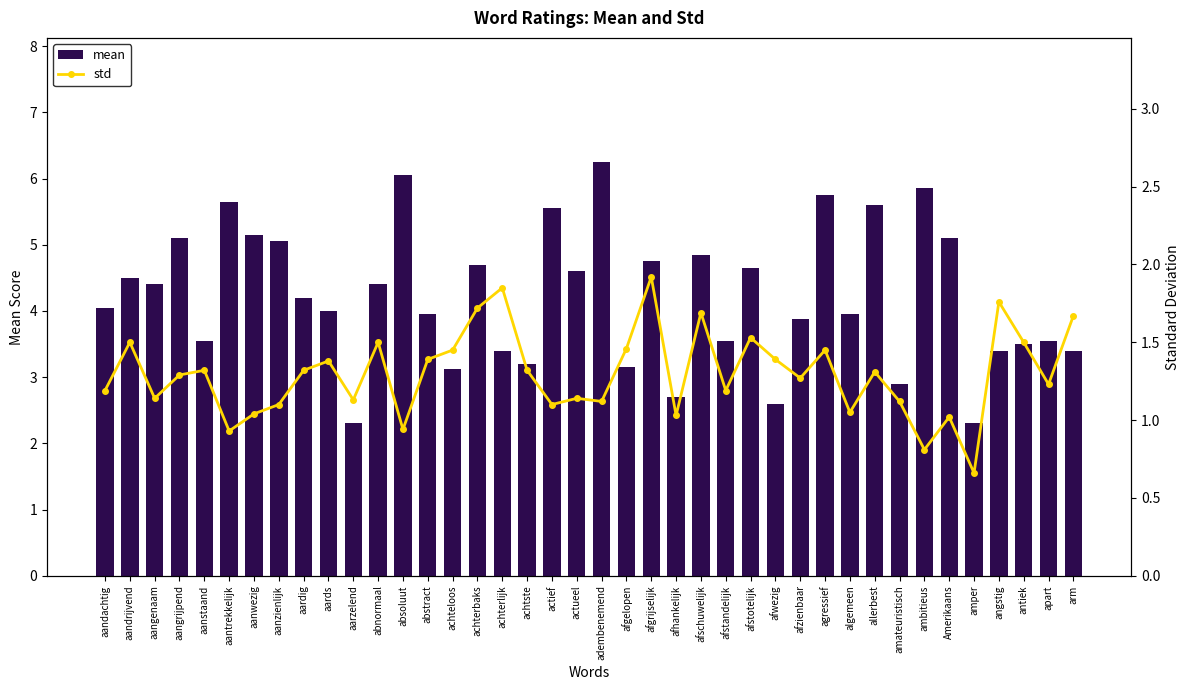

What is the lowest value of the mean series?

2.3